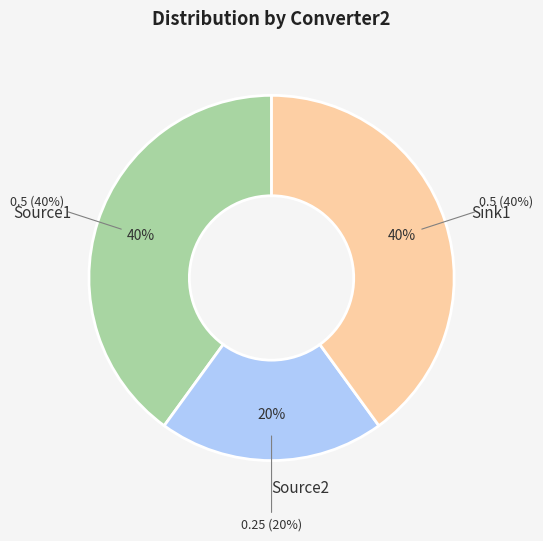

Count the number of slices in the pie.

4